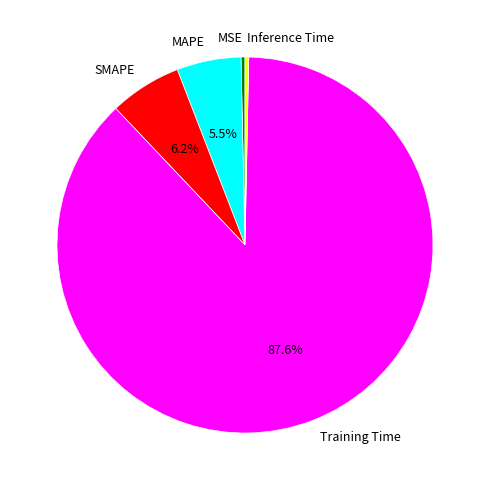

To the nearest percent, what is the difference between the largest and smallest slice percentages?

87%